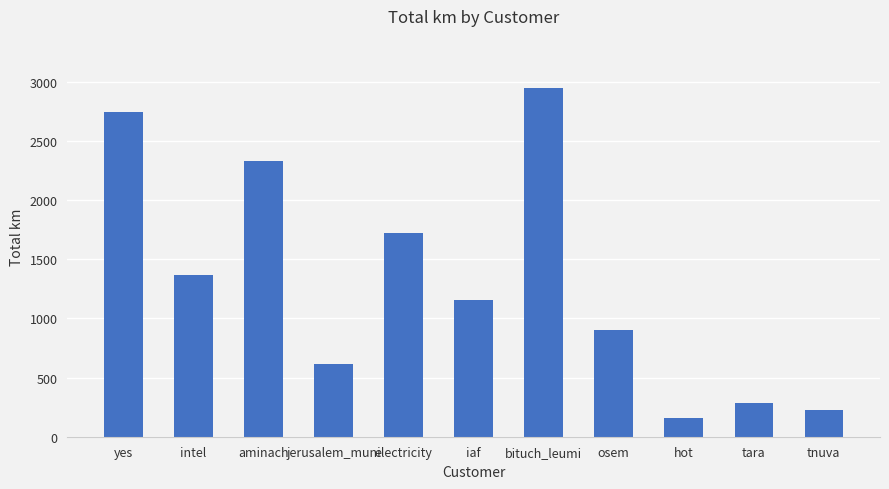

What is the difference between the maximum and minimum values?

2783.1